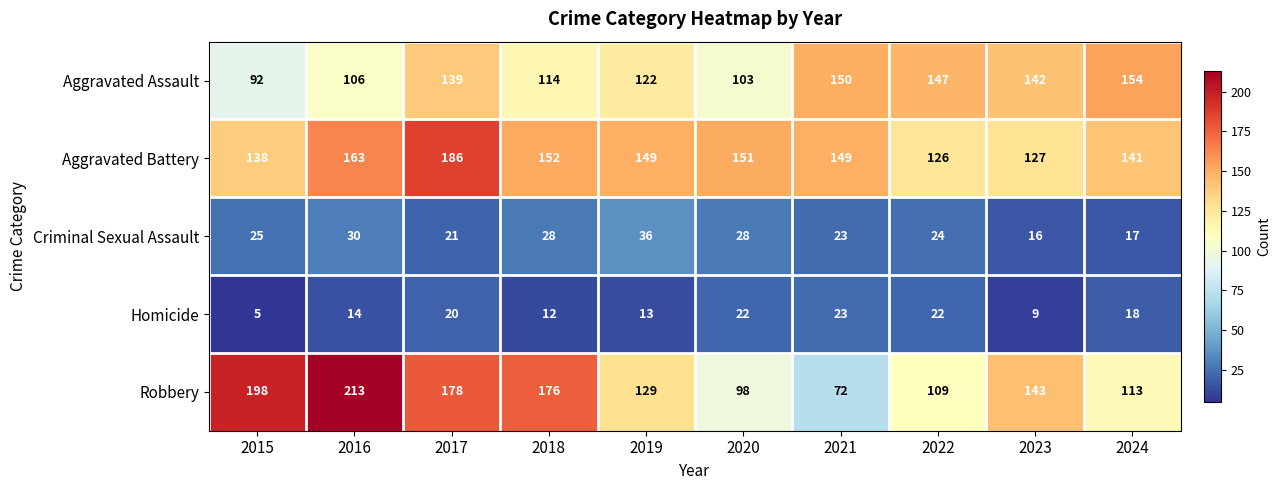

At which label is Criminal Sexual Assault closest to 26?

2015